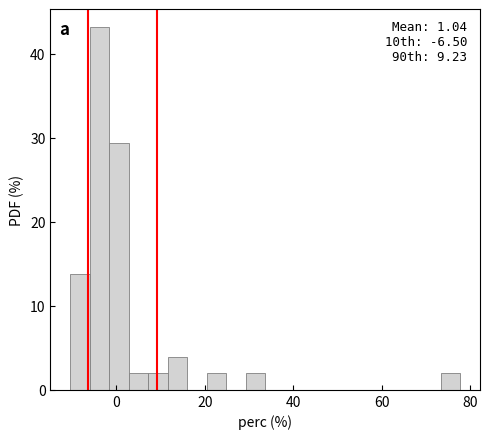

Read against the x-axis, roughly where is the centre of the tallest bar?

-4